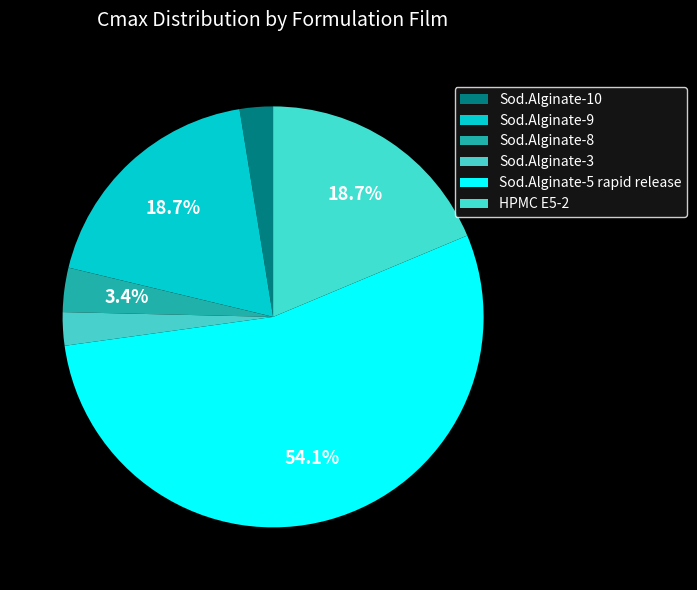

Count the number of slices in the pie.

6